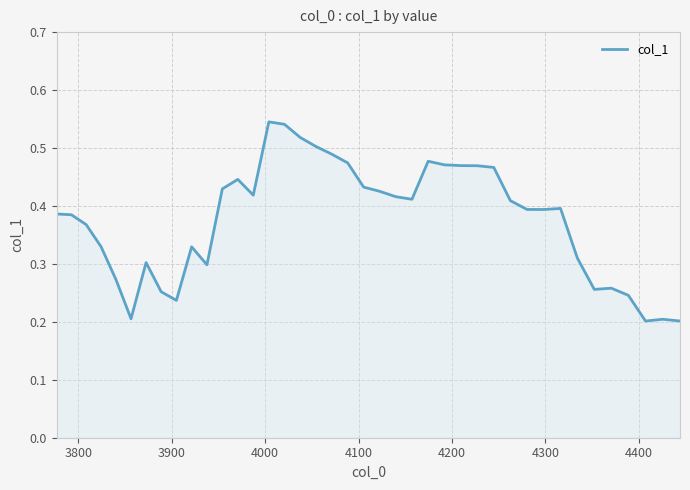

How many points are lower than both their immediate neighbors (excluding endpoints)?

8